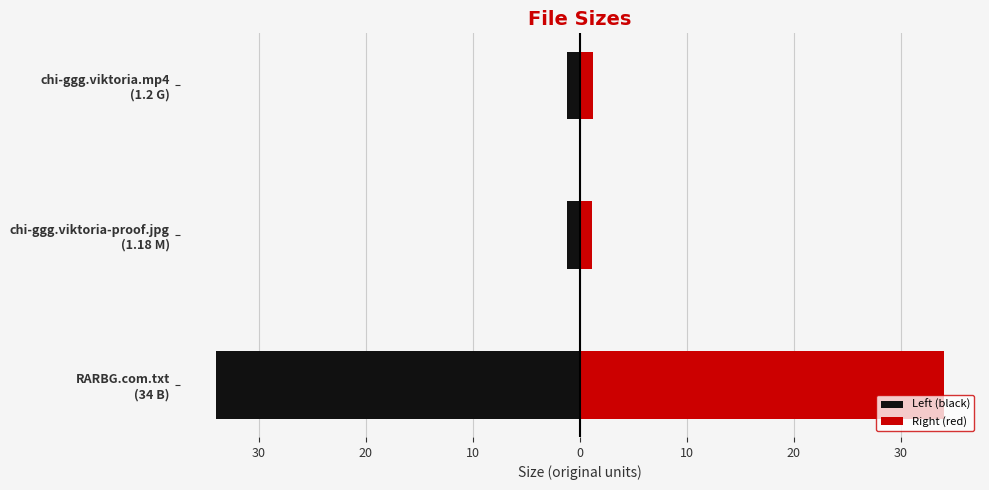

What are all the series names shown in the legend?

Left (black), Right (red)